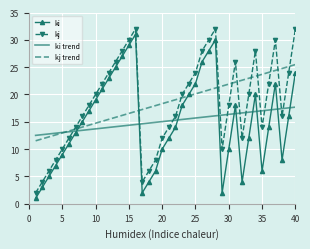

How many intersections are there between kj and ki trend?

11